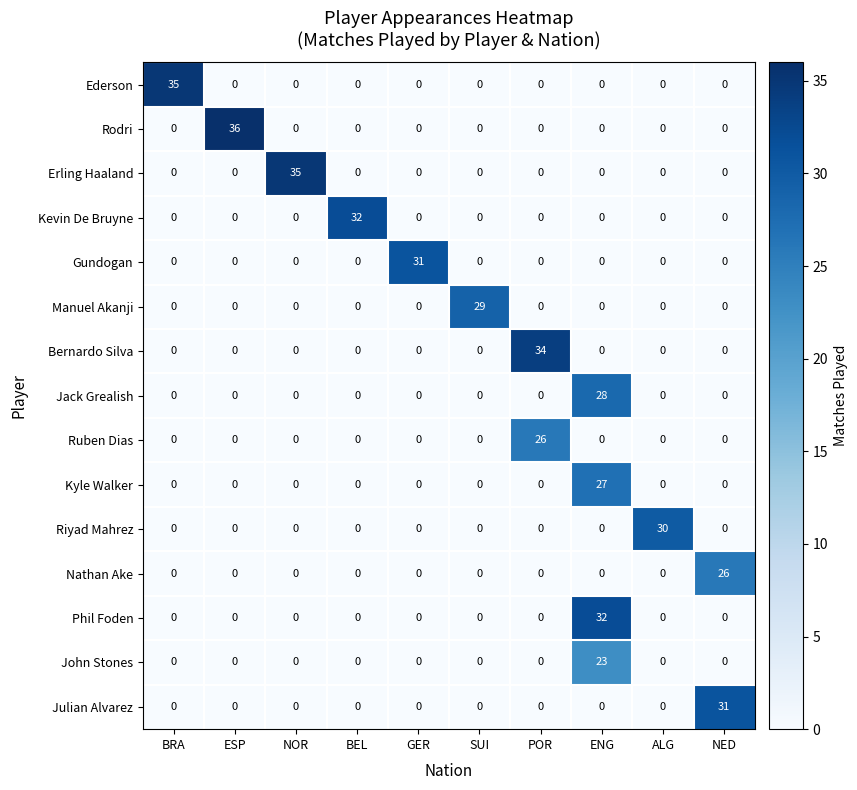

Between NOR and SUI, which series saw the biggest shift?

Erling Haaland